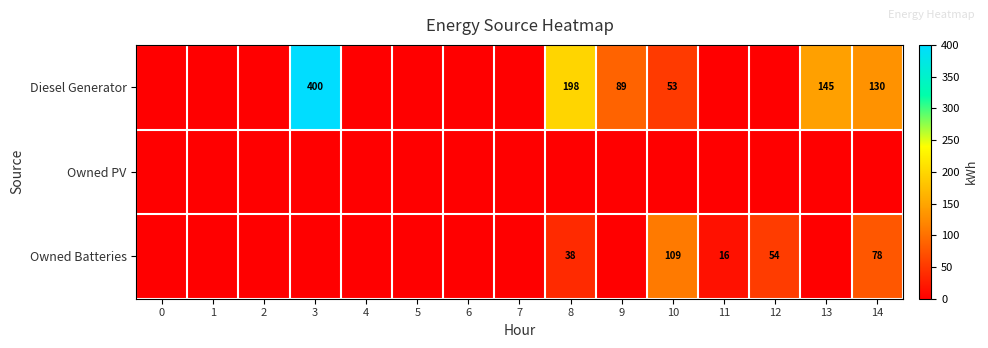

Is it true that Diesel Generator equals 89 at 9?

True